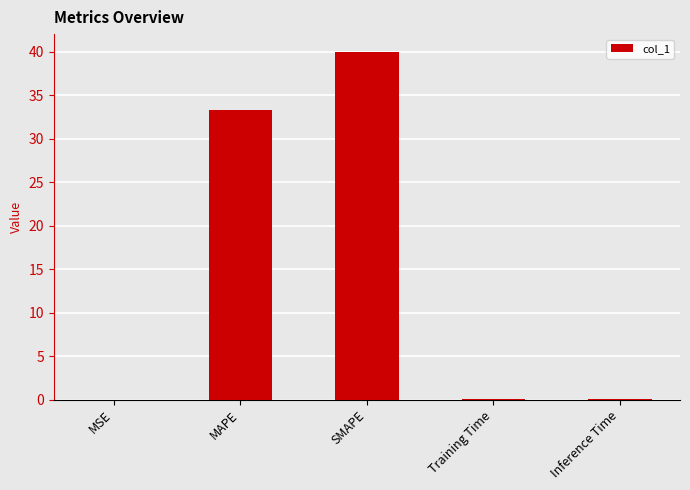

The chart shows a value of 33.3 at MAPE. True or false?

True